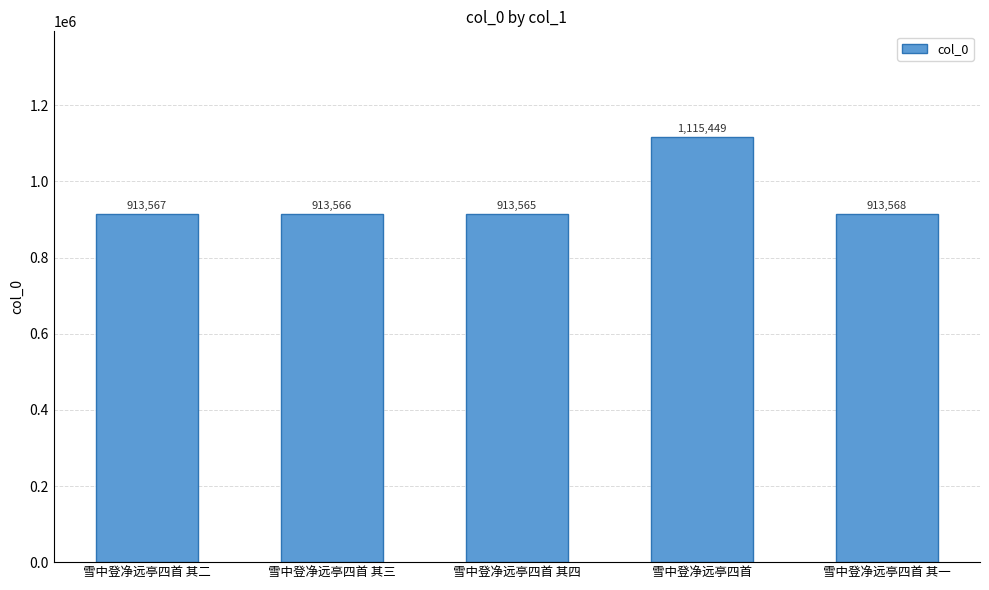

Which category has the lowest value across all series?

雪中登净远亭四首 其四